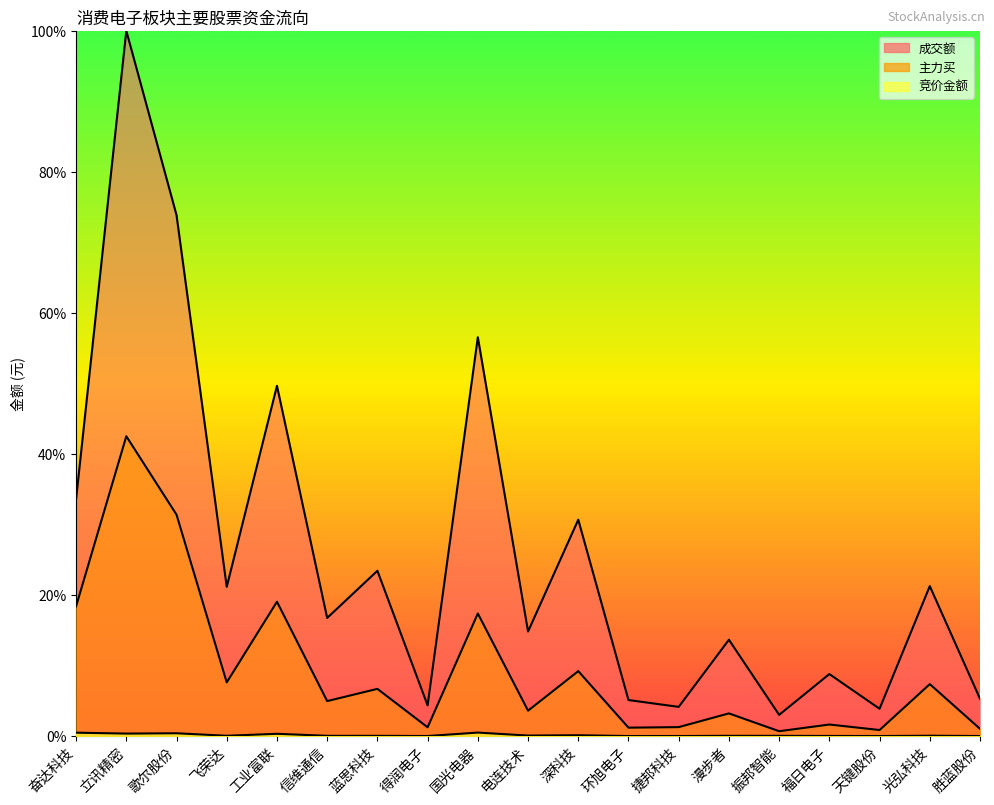

How many interior local valleys does the 竞价金额 series have?

6